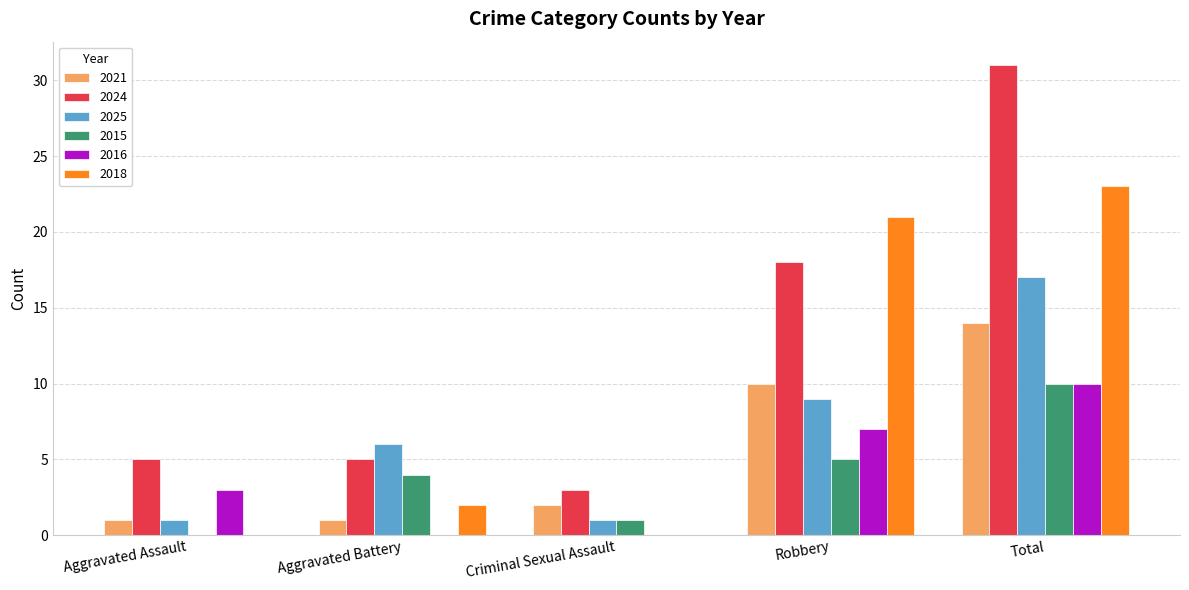

Are the bars horizontal?

No